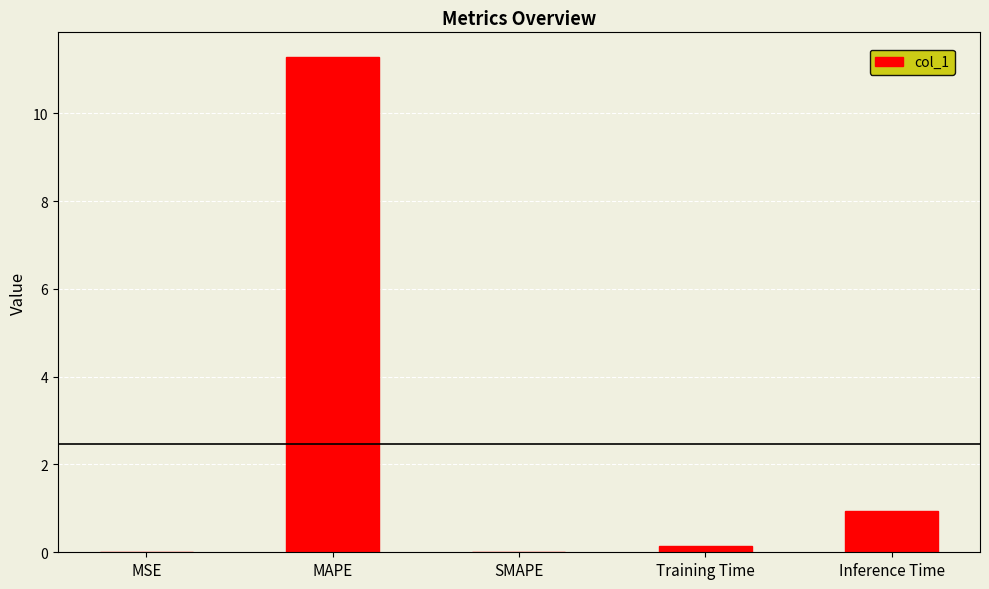

What value does the data have at MAPE?

11.3